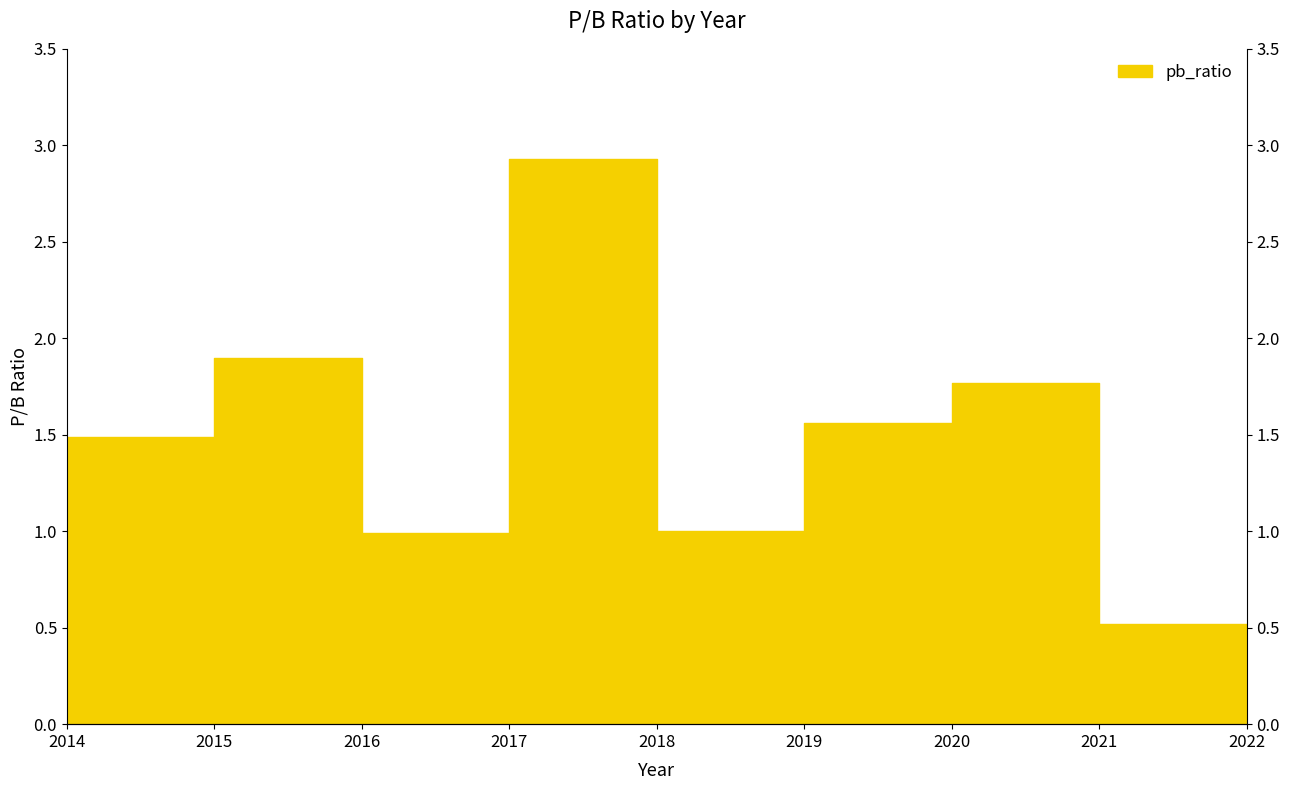

What is the difference between the maximum and second lowest values?

2.4